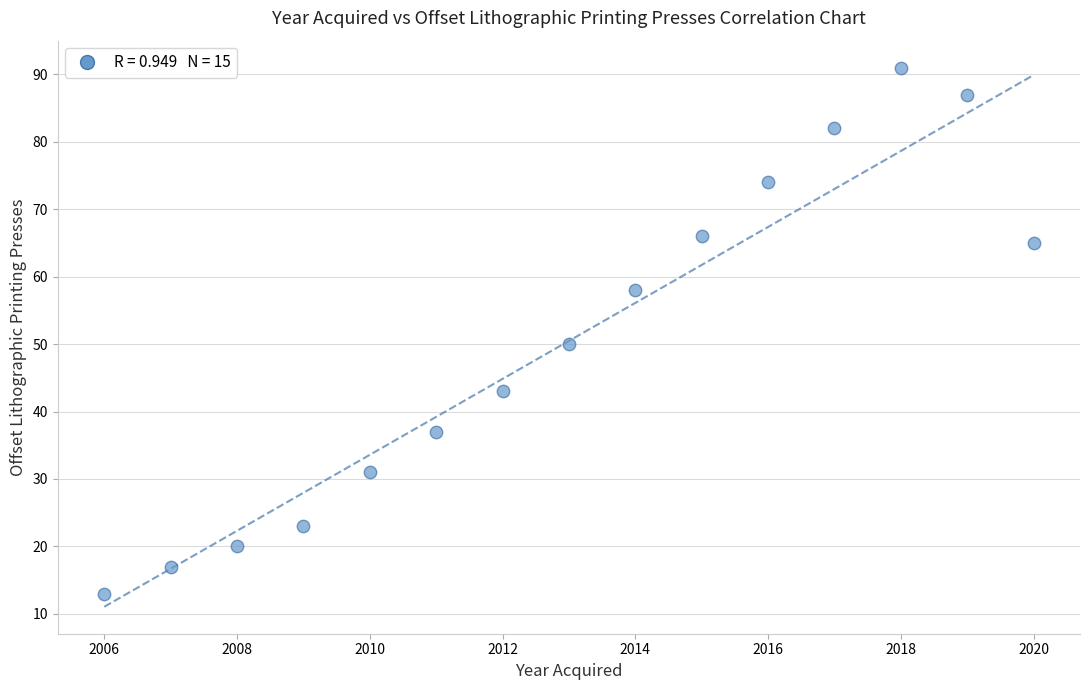

What Y value in the scatter plot is closest to 52?

50